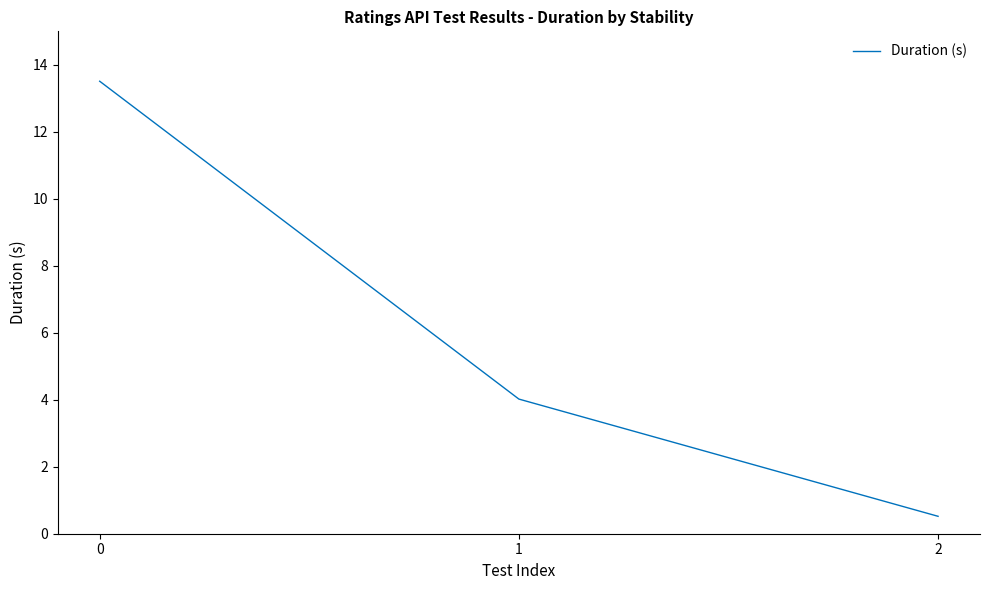

Does the chart display data point markers on the line(s)?

No